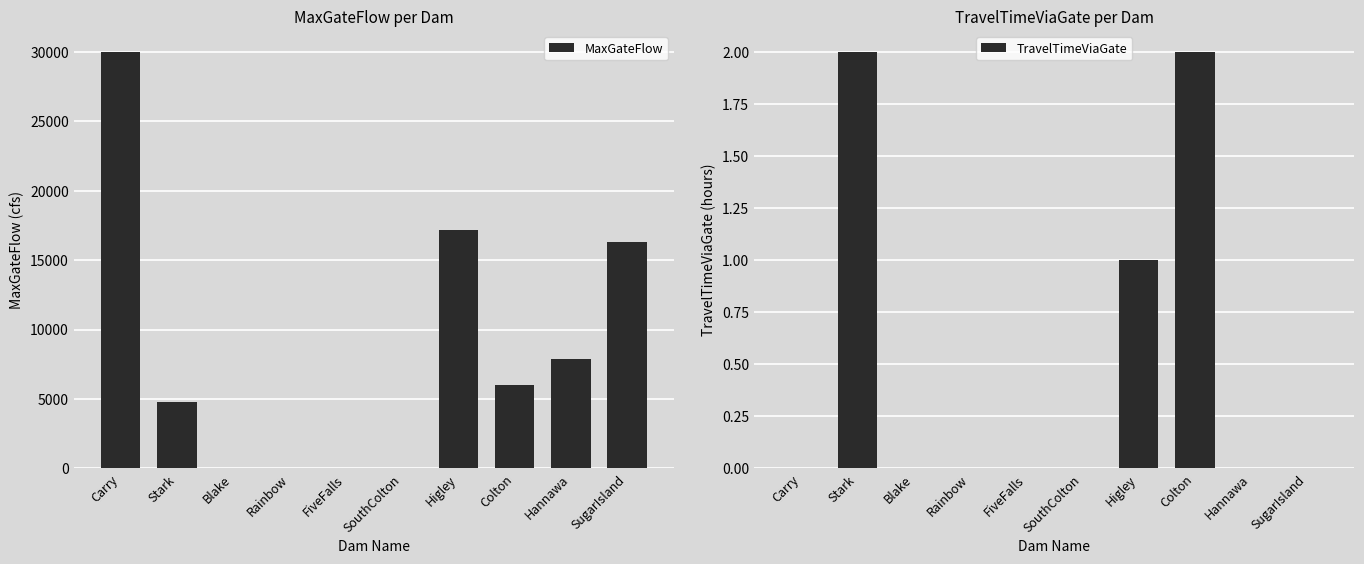

Is it true that MaxGateFlow equals 9468 at Colton?

False